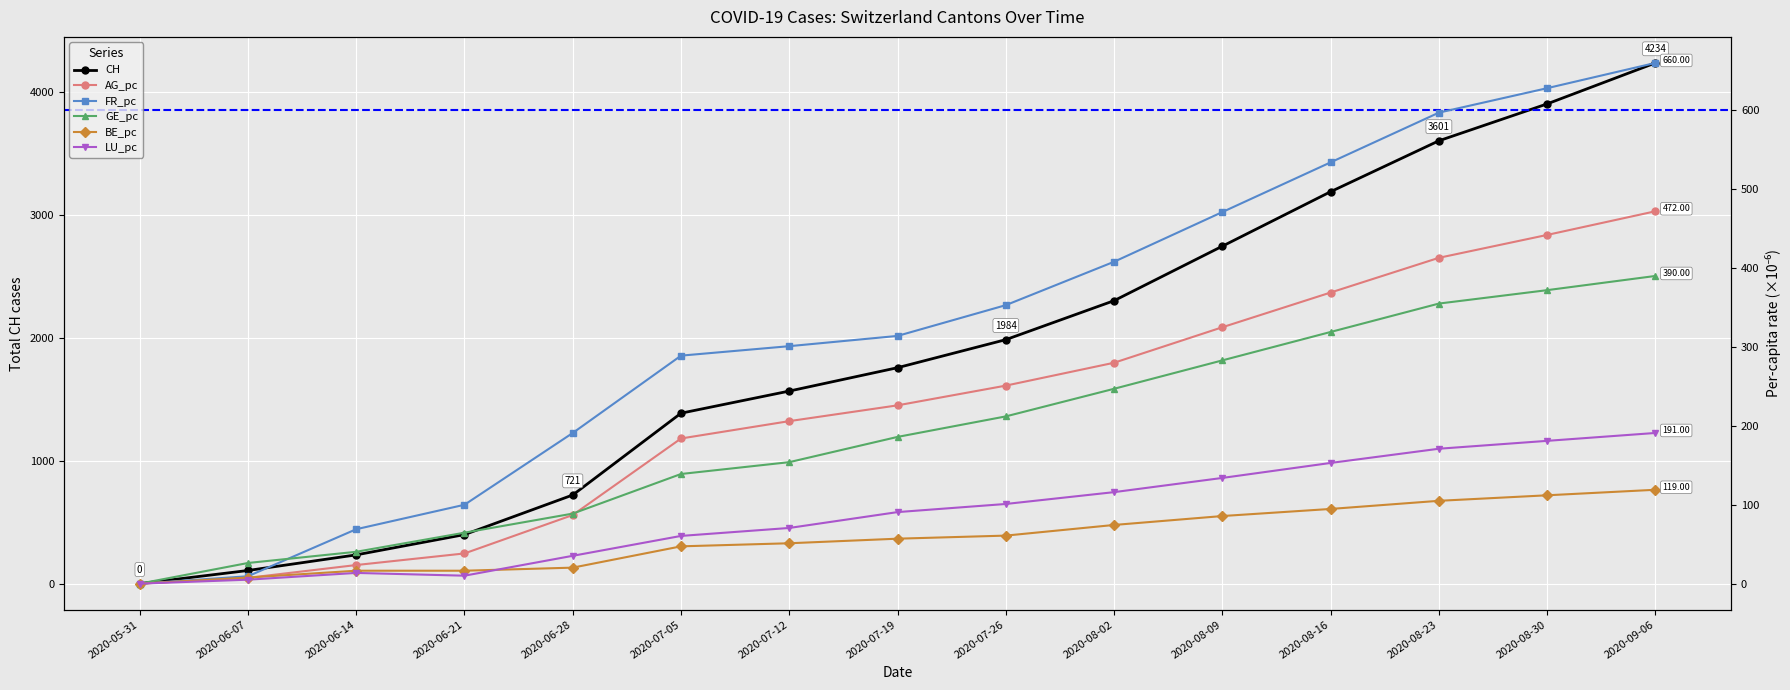

True or false: CH and GE_pc cross at least once.

False